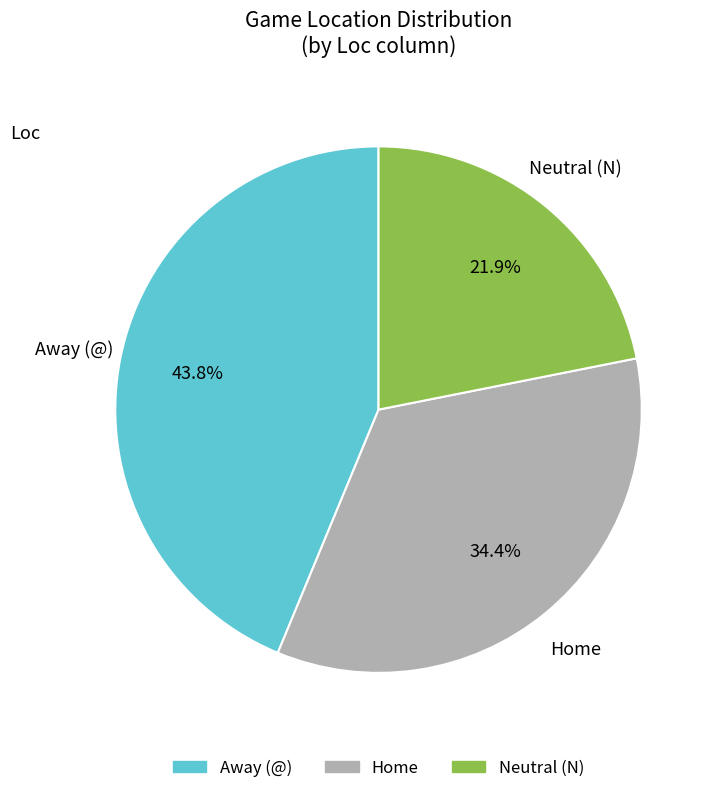

Does any single category account for the majority?

No